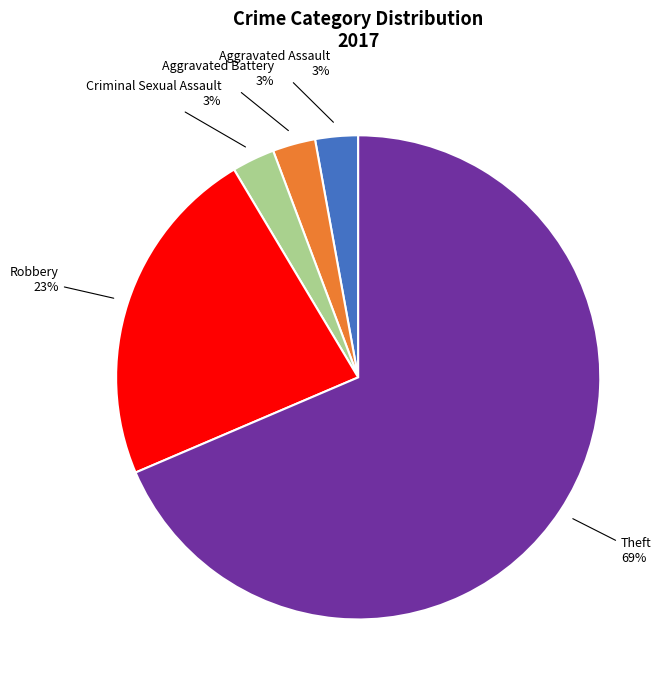

Combined, do Criminal Sexual Assault and Theft account for over 50%?

Yes